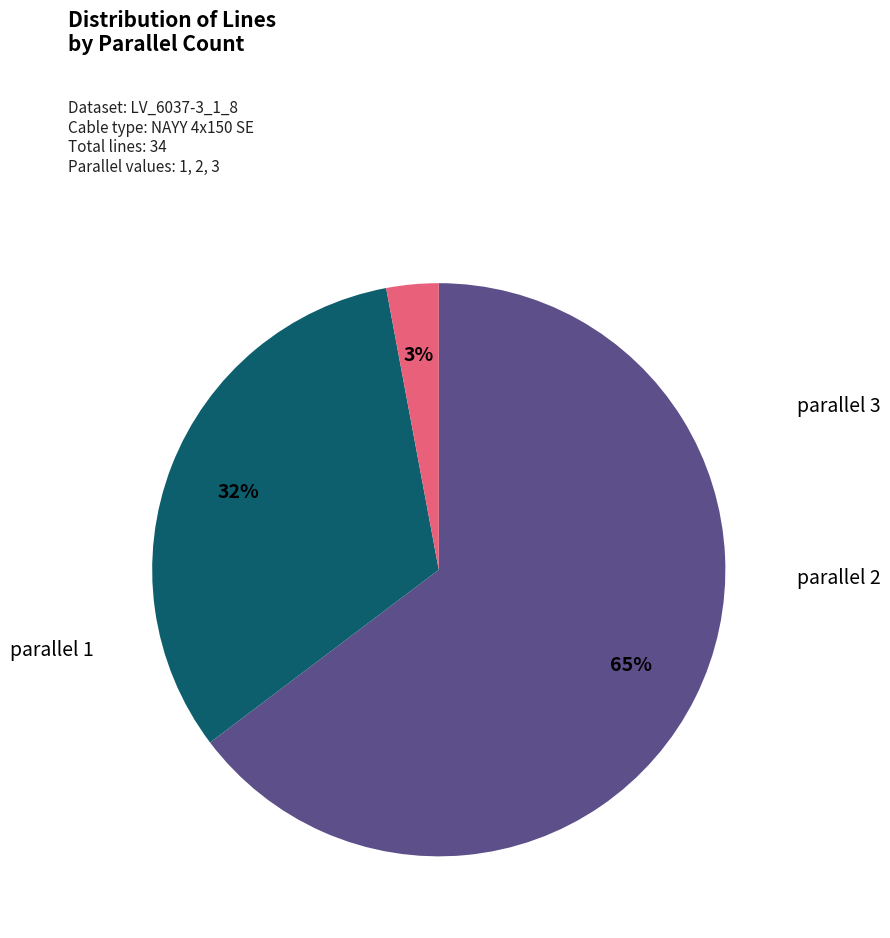

Is there any slice that represents more than half of the pie?

Yes